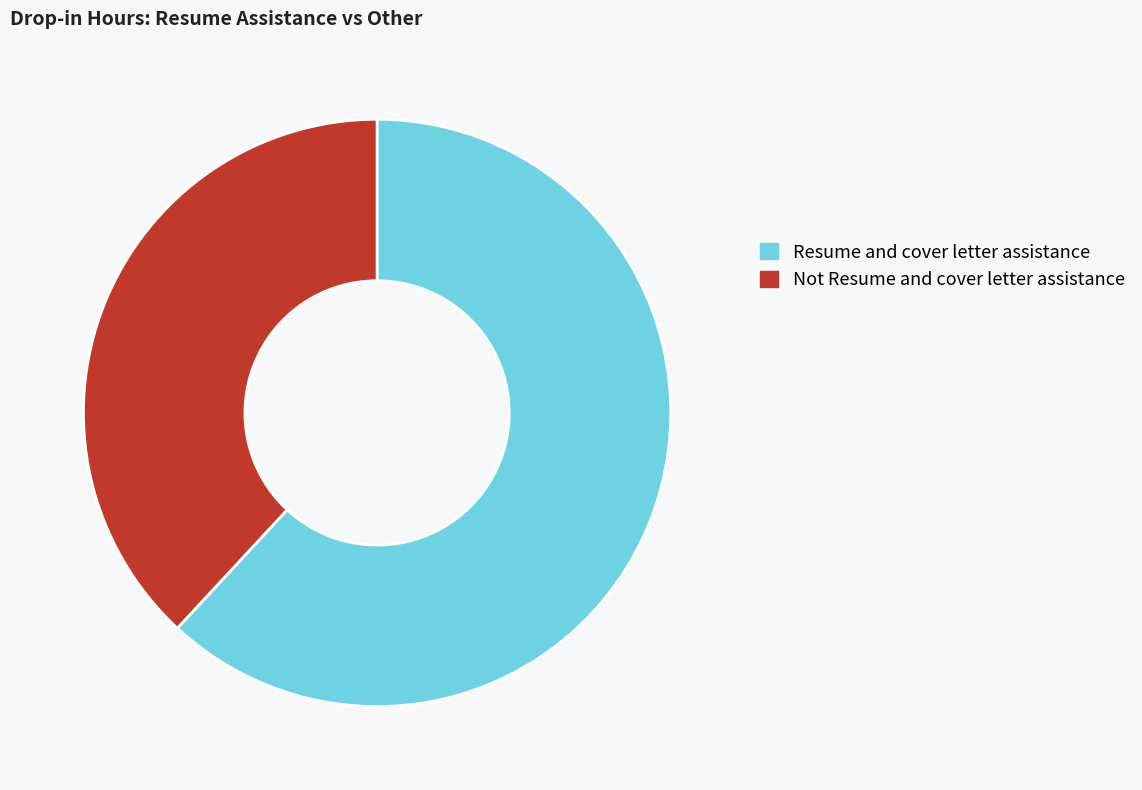

True or false: Not Resume and cover letter assistance accounts for 46% of the total.

False